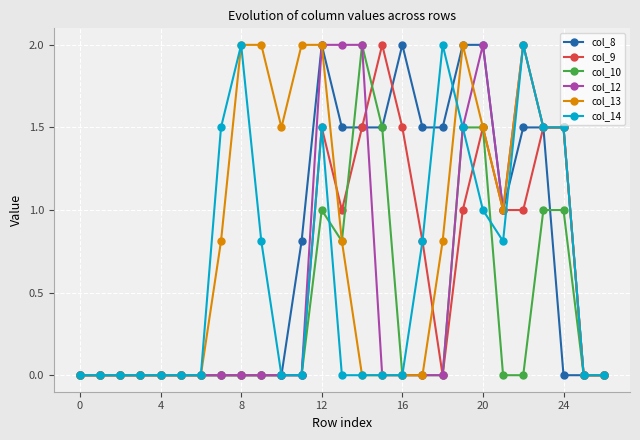

What are all the series names shown in the legend?

col_8, col_9, col_10, col_12, col_13, col_14